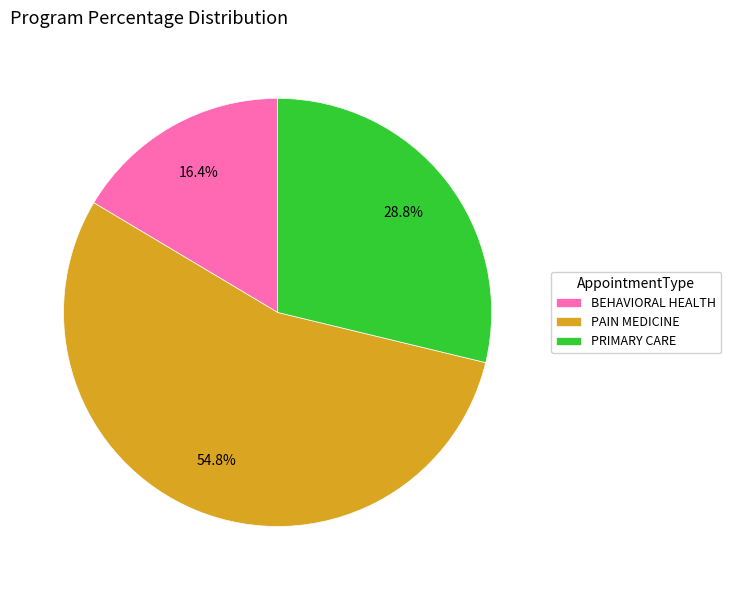

Between PAIN MEDICINE and PRIMARY CARE, which is larger?

PAIN MEDICINE